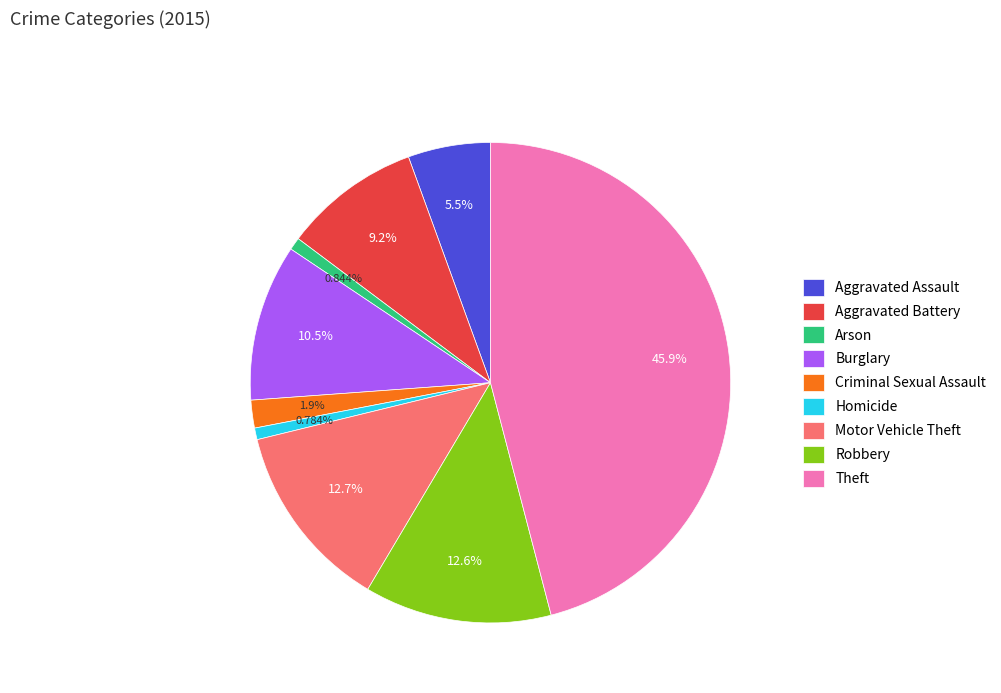

To the nearest percent, what percentage of the pie is Aggravated Battery?

9%